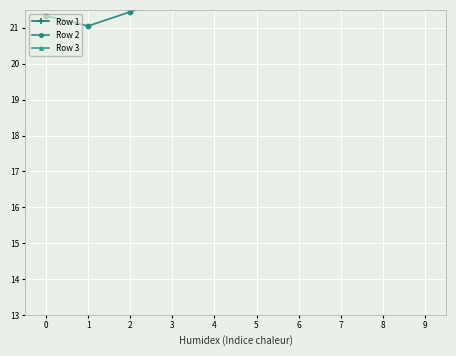

Which has a higher value, 5 or 1?

5